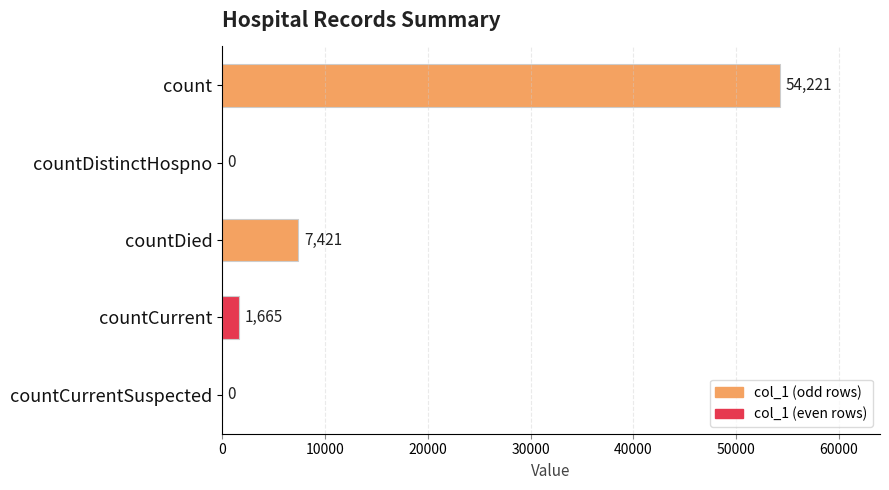

True or false: the data shows 0 at countCurrentSuspected.

True